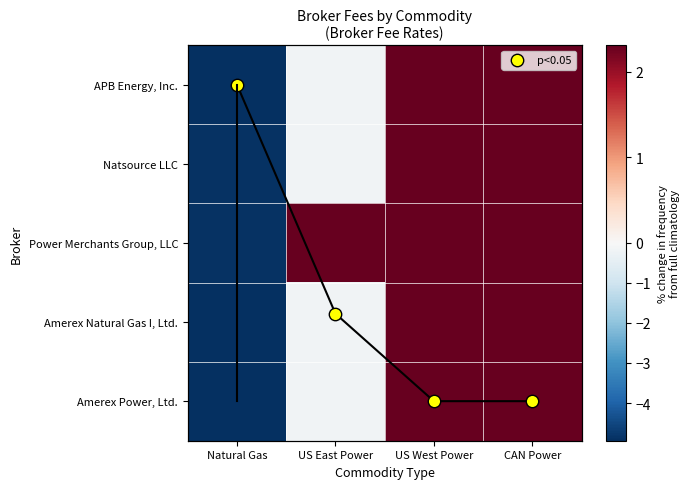

The Amerex Natural Gas I, Ltd. series shows -0.2 at US East Power. True or false?

True